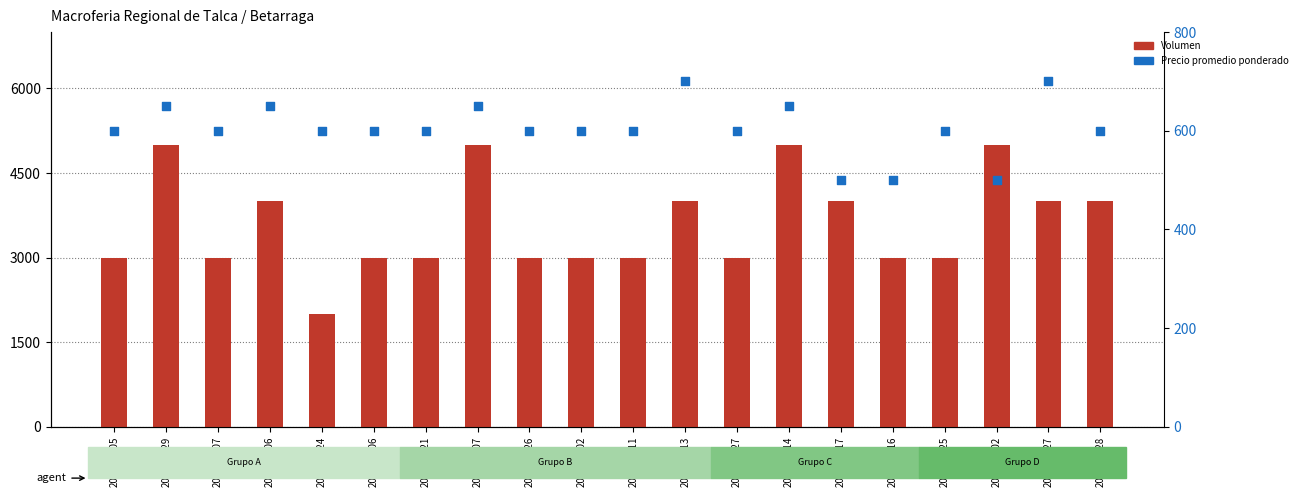

Which series reaches the maximum Y coordinate?

Volumen